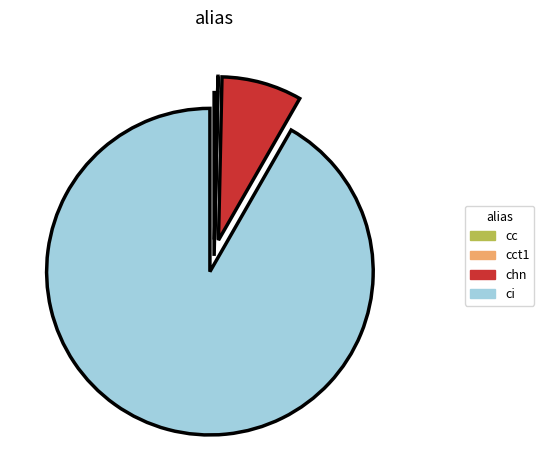

The chn slice represents 8% of the pie. True or false?

True